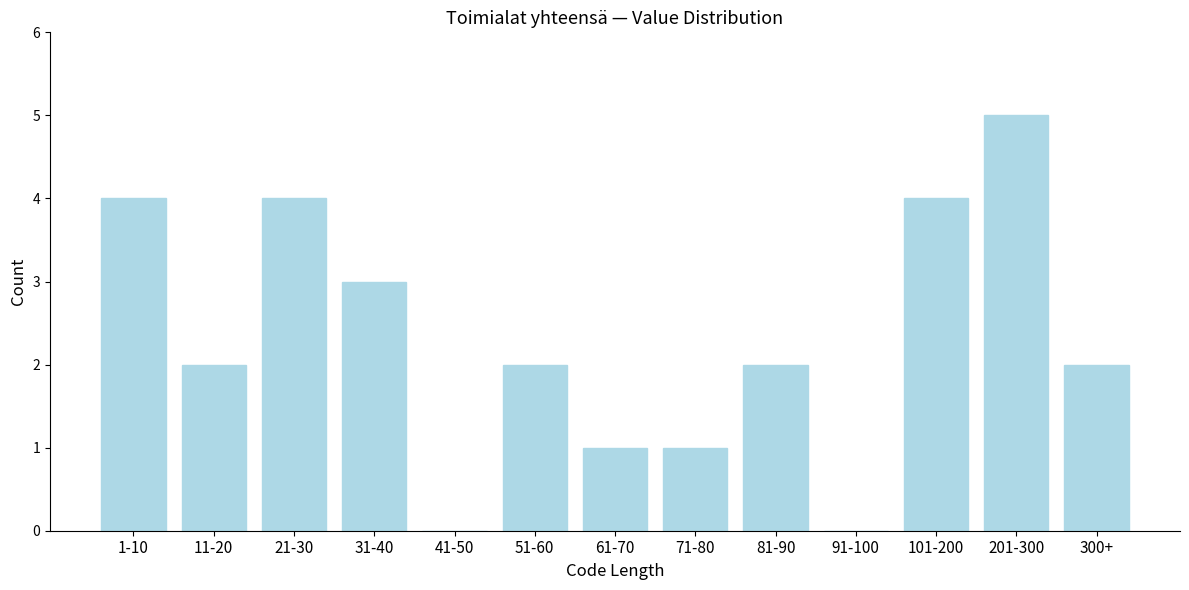

Reading left to right, what are all the values shown in this chart?

1-10=4	11-20=2	21-30=4	31-40=3	41-50=0	51-60=2	61-70=1	71-80=1	81-90=2	91-100=0	101-200=4	201-300=5	300+=2